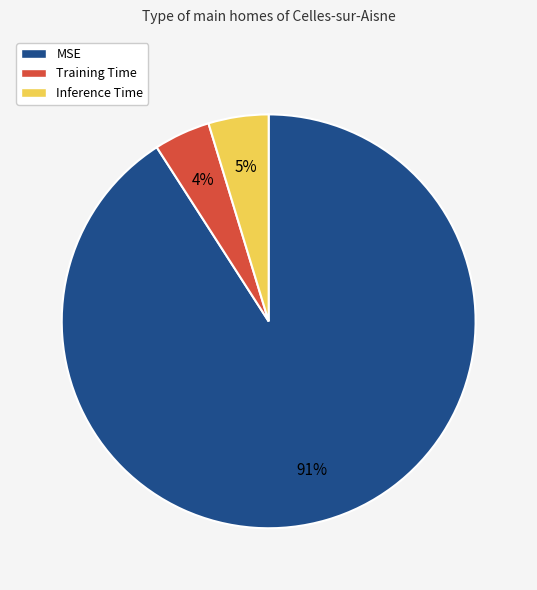

Between Inference Time and MSE, which is larger?

MSE